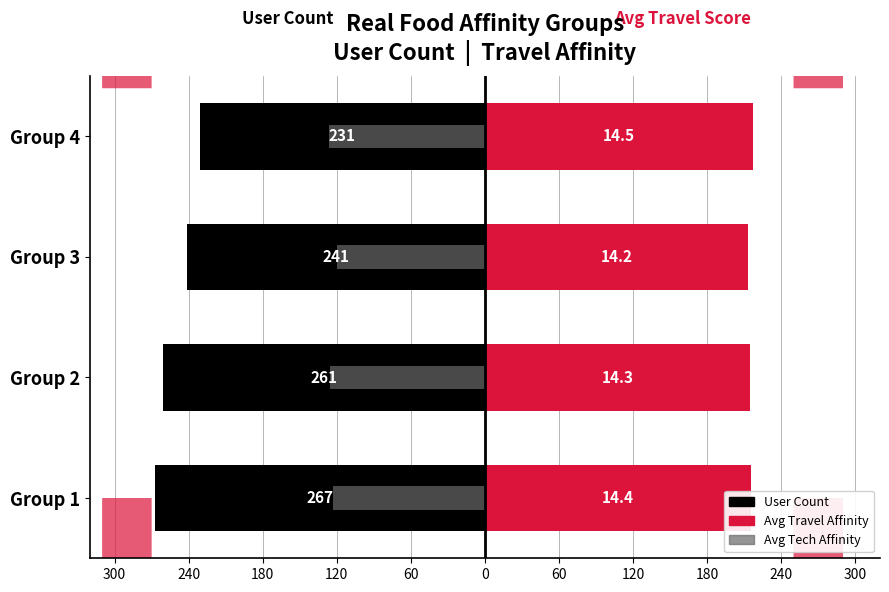

Between Group 4 and Group 2, which is larger?

Group 4